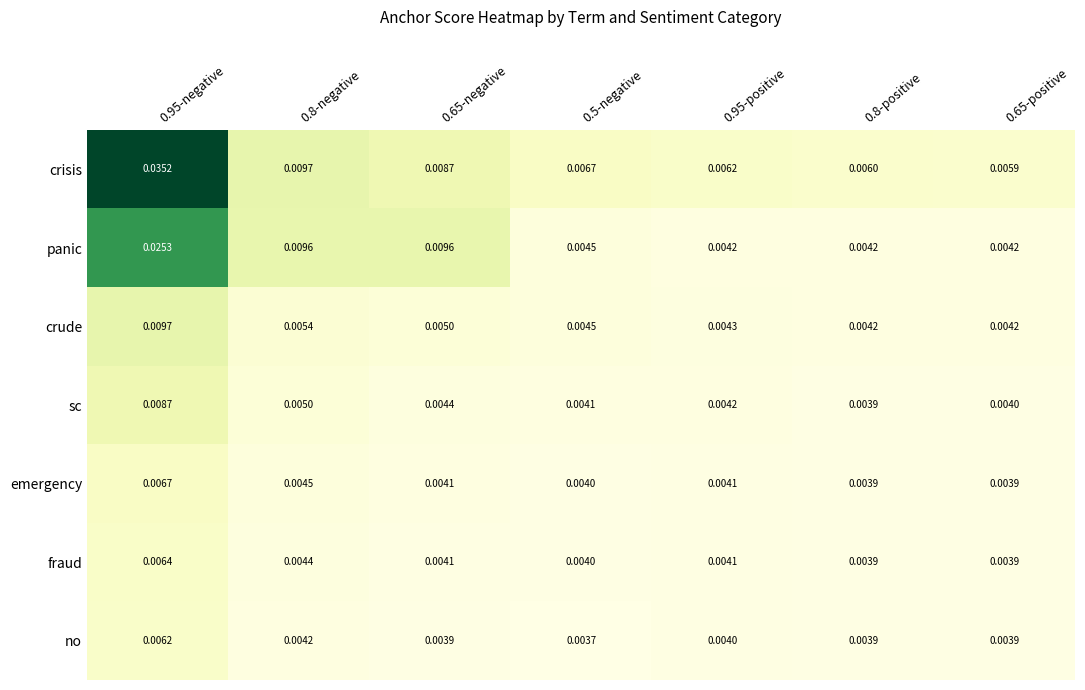

Which series changed the most between 0.95-negative and 0.8-negative?

crisis